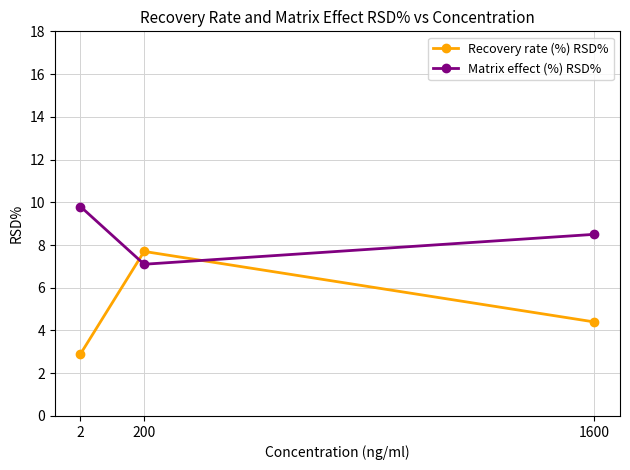

Rank the series by their average value, from lowest to highest.

Recovery rate (%) RSD%, Matrix effect (%) RSD%